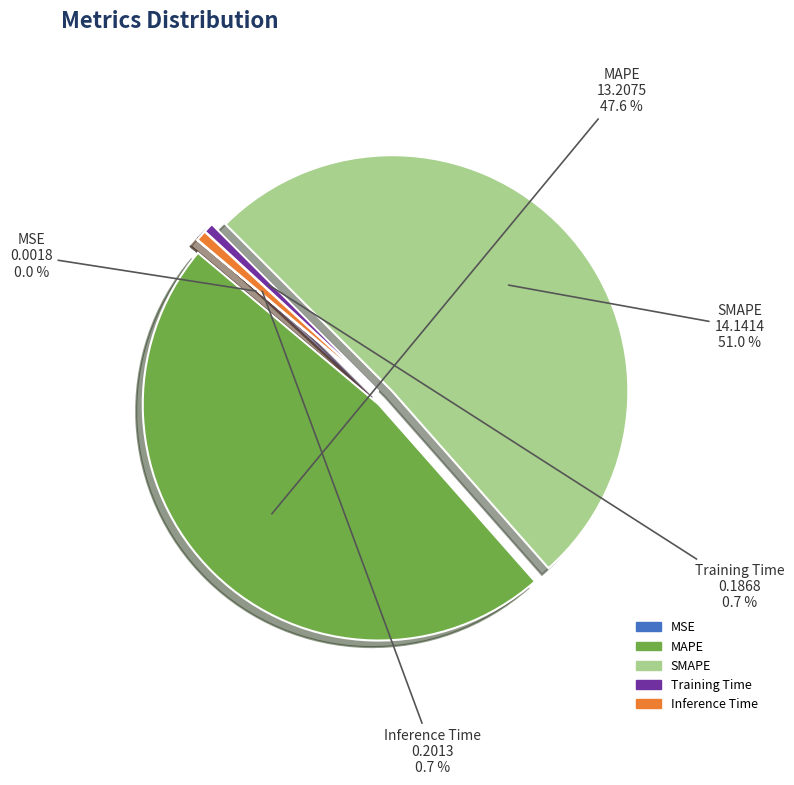

To the nearest percent, what is the combined percentage of MAPE and Training Time?

48%